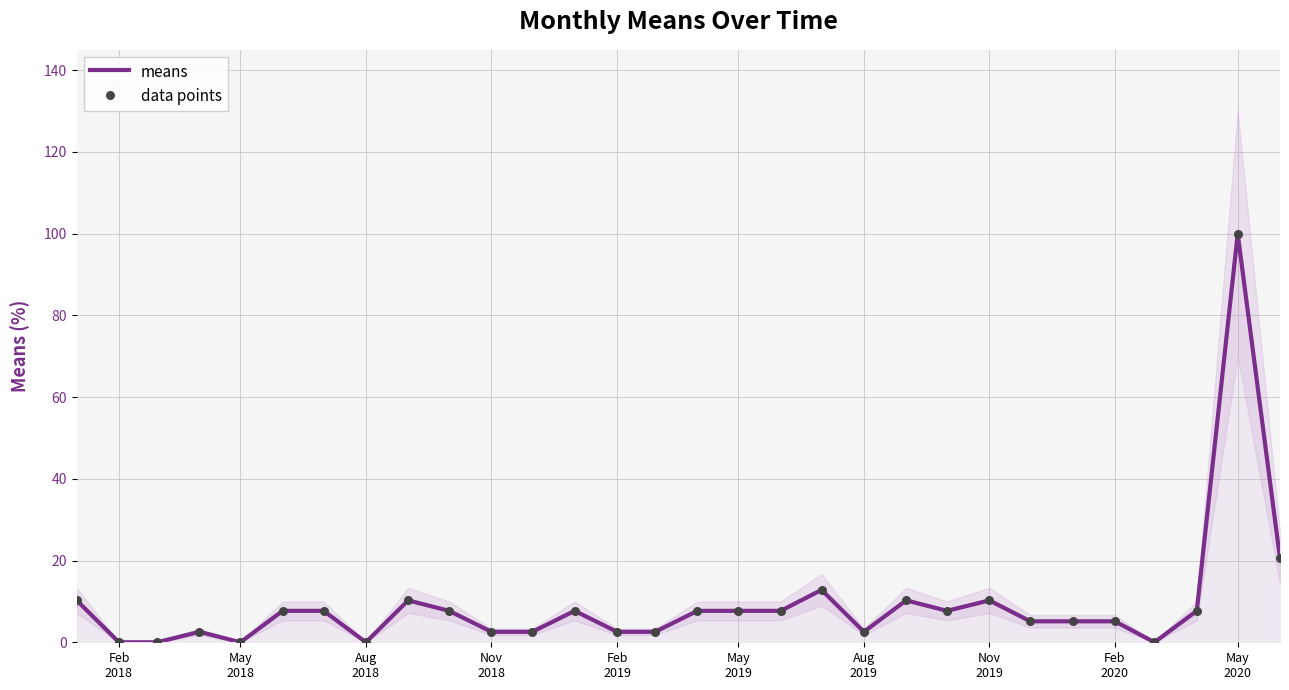

Which series reaches the maximum Y coordinate?

means